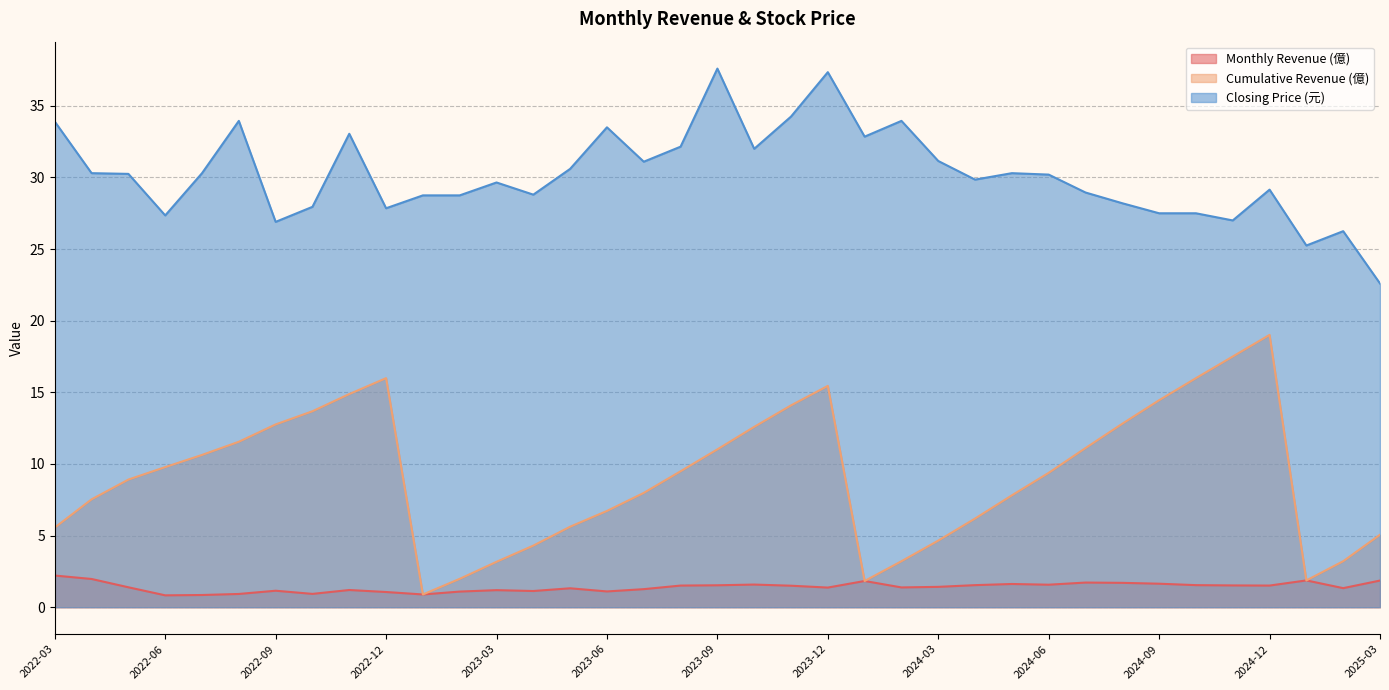

List the labels in order of Closing Price (元) value, largest first.

2023-09, 2023-12, 2023-11, 2022-08, 2024-02, 2022-03, 2023-06, 2022-11, 2024-01, 2023-08, 2023-10, 2024-03, 2023-07, 2023-05, 2022-04, 2022-07, 2024-05, 2022-05, 2024-06, 2024-04, 2023-03, 2024-12, 2024-07, 2023-04, 2023-01, 2023-02, 2024-08, 2022-10, 2022-12, 2024-09, 2024-10, 2022-06, 2024-11, 2022-09, 2025-02, 2025-01, 2025-03